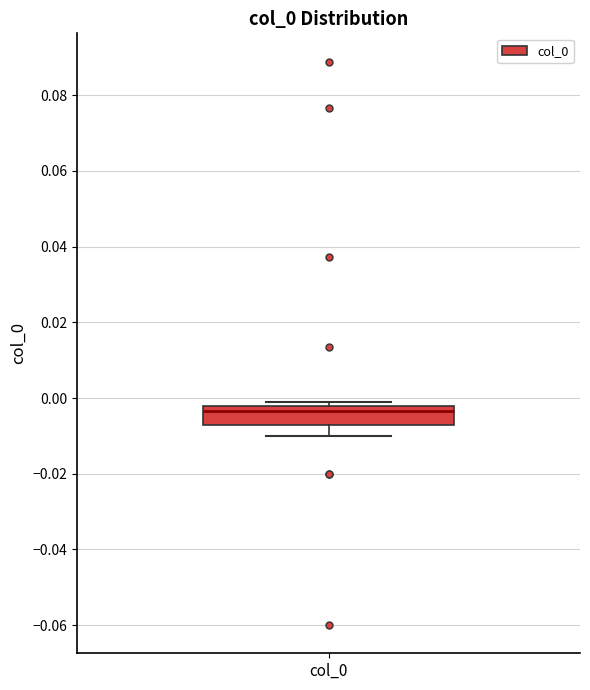

Read this box plot against the y-axis: the position of the median line, the range covered by the box, and the ends of both whiskers. The values are not printed on the chart, so give them approximately, as read against the axis.

median -0.004, box -0.006 to -0.002, whiskers -0.010 to 0.000